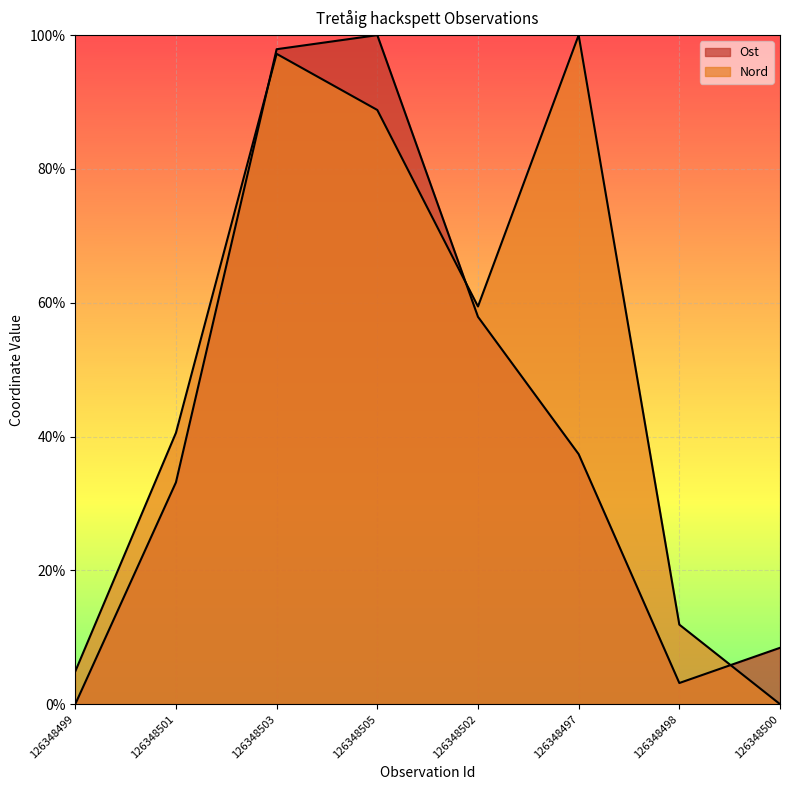

At how many categories does at least one series exceed 0?

8